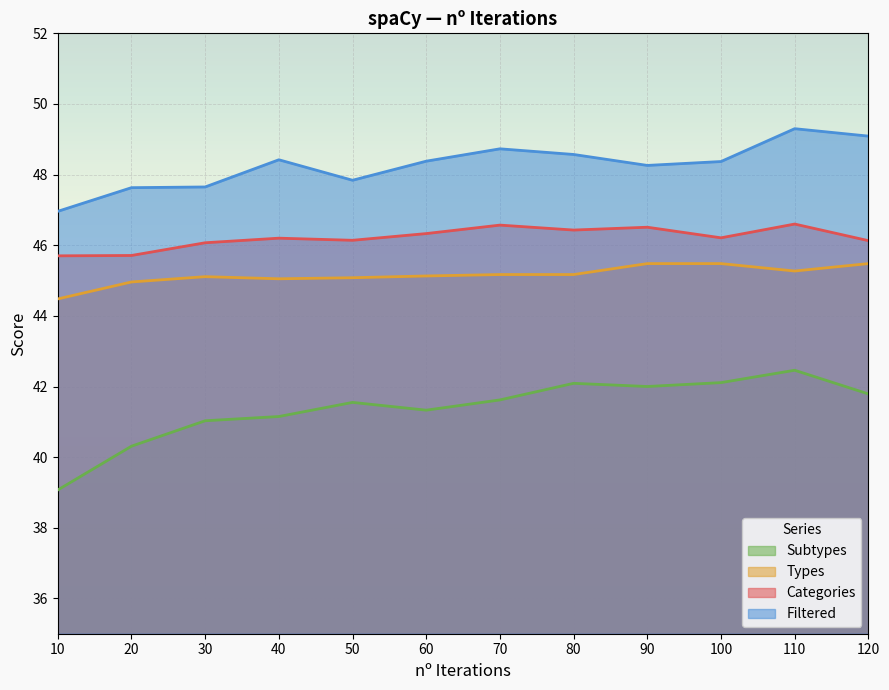

How many categories are shown in the chart?

12